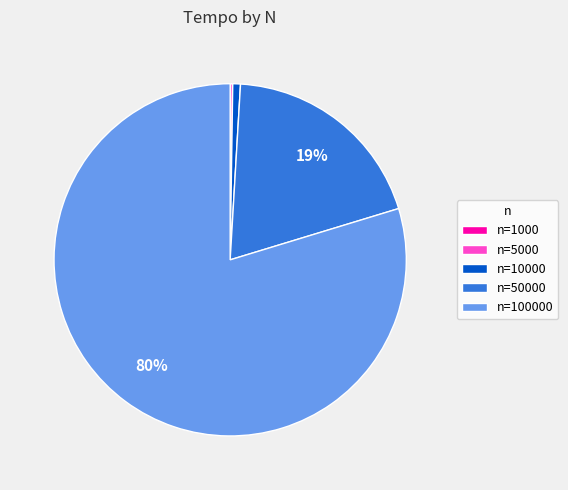

Is there a majority slice in this chart?

Yes